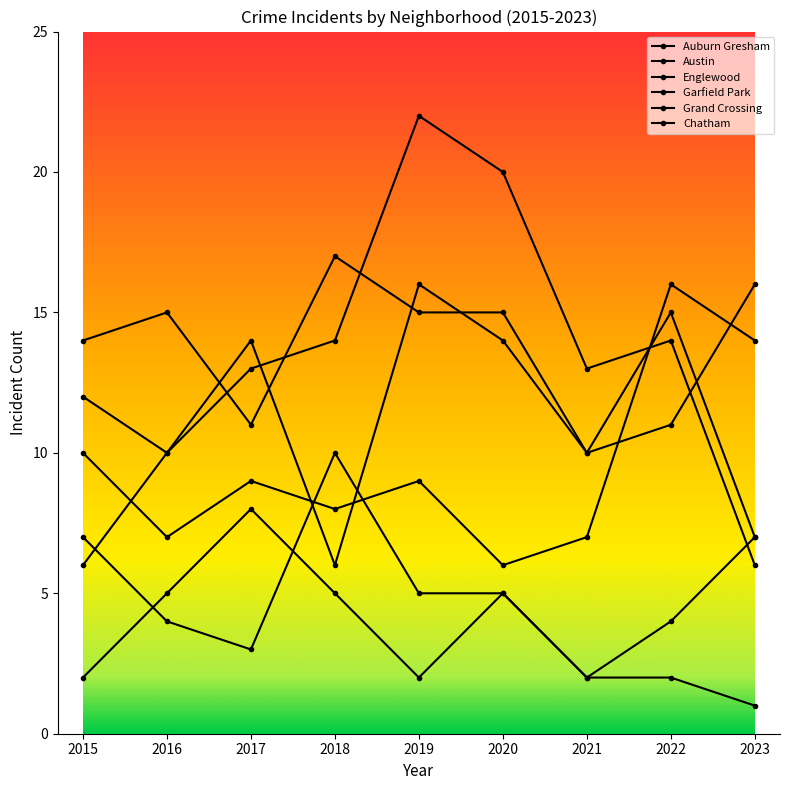

What is the value of the Grand Crossing point at the 2nd from the left?

7